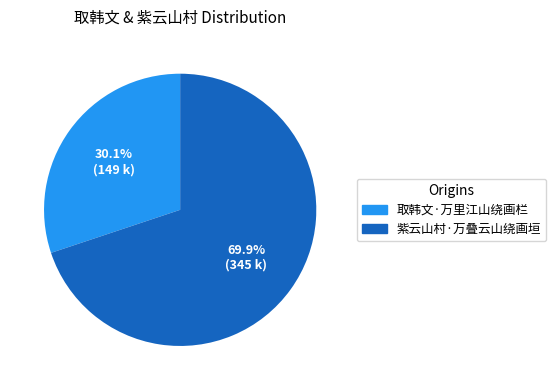

Is the sum of 紫云山村·万叠云山绕画垣 and 取韩文·万里江山绕画栏 greater than half?

Yes